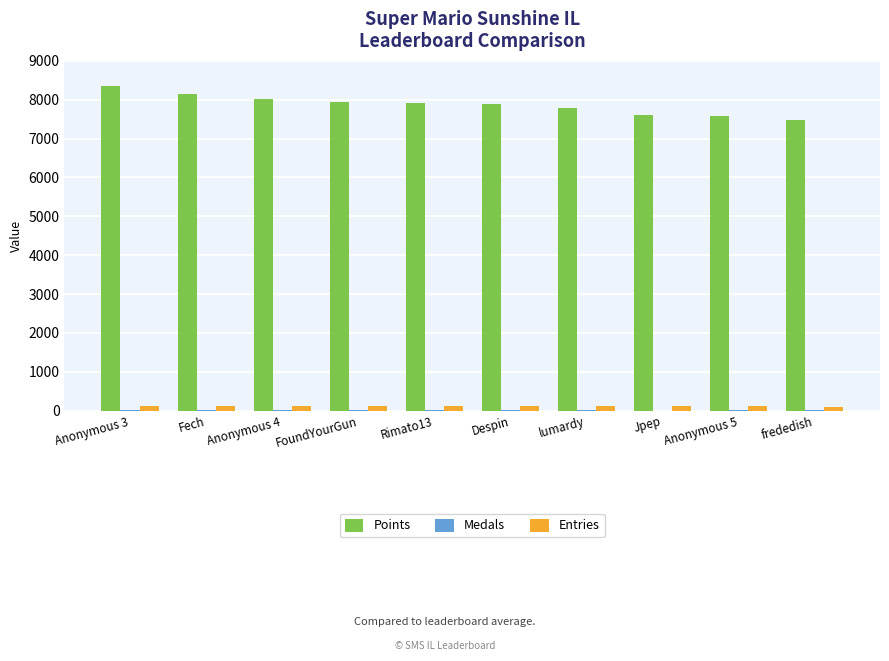

Which label corresponds to the largest value in the chart?

Anonymous 3